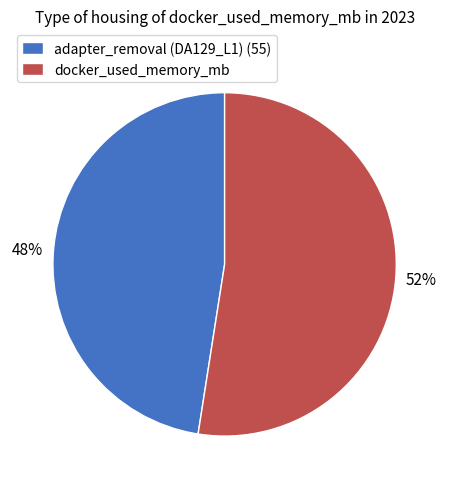

How many slices are in this pie chart?

2